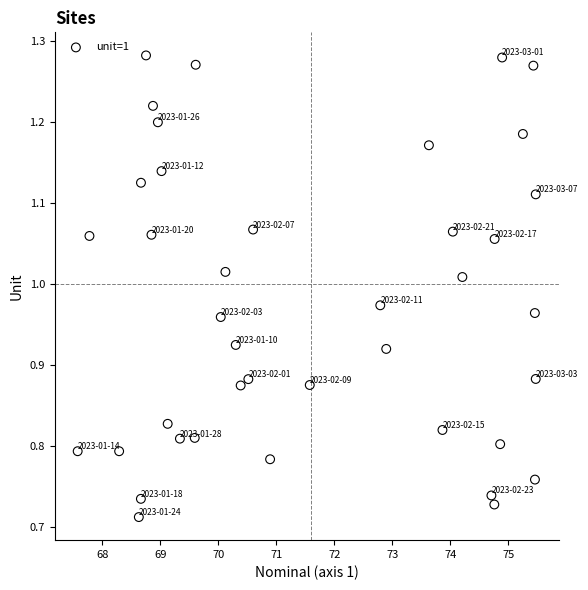

What is the range of Y values (max minus min)?

0.6